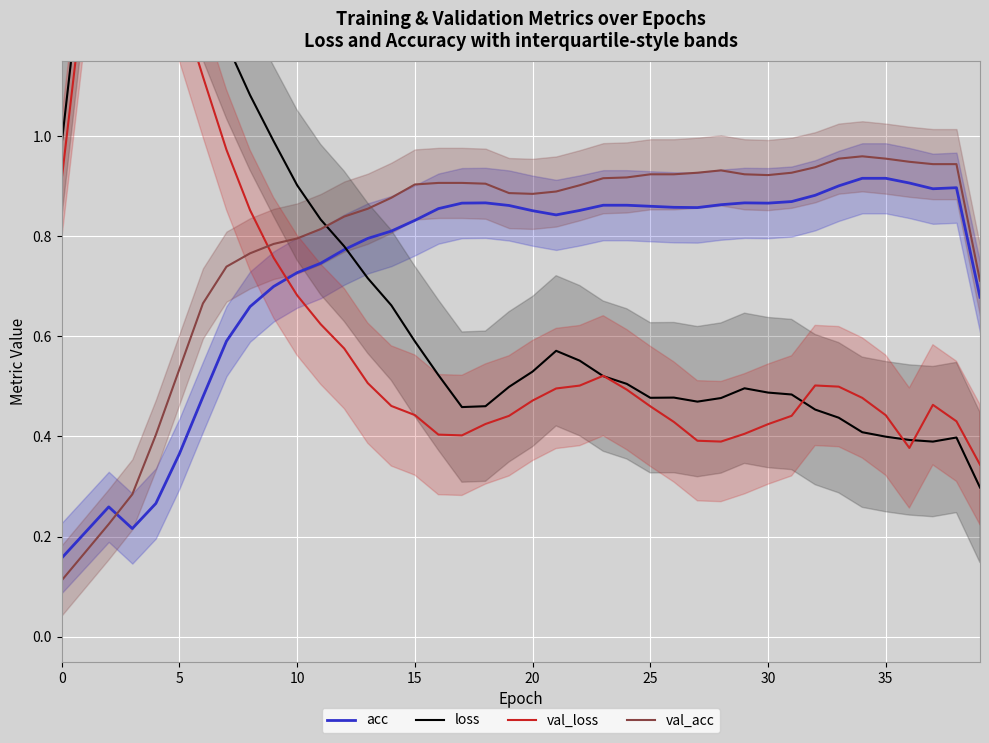

In loss, how many points are higher than both neighbors (excluding endpoints)?

5